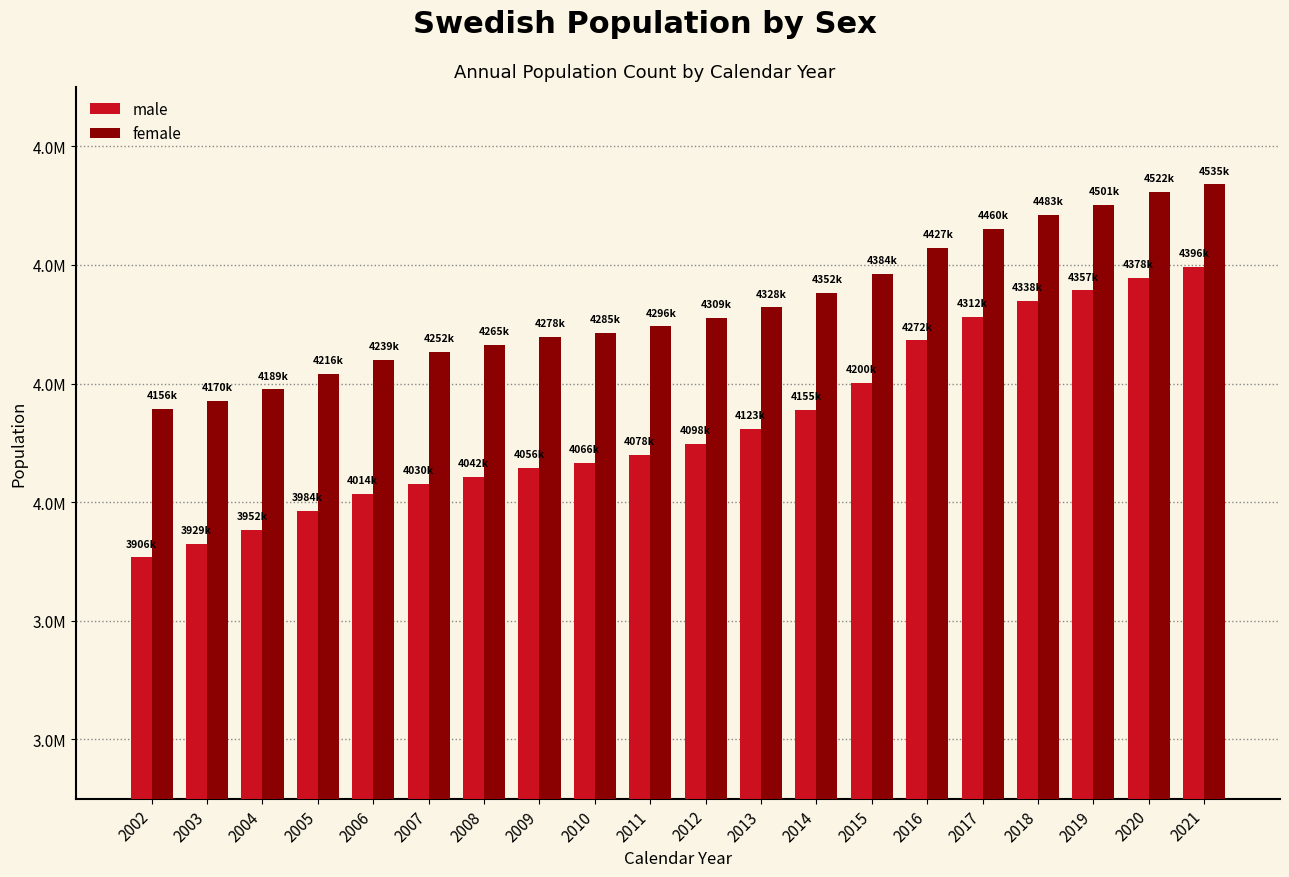

Which series changed the most between 2010 and 2011?

male